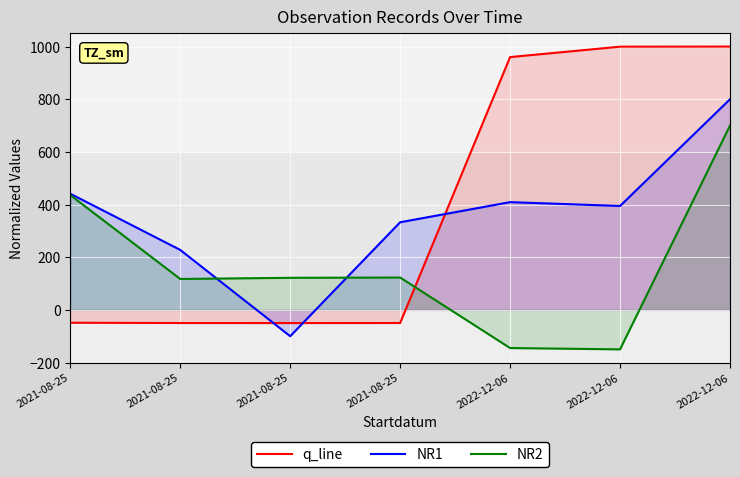

How many positive values does the NR1 series have?

6